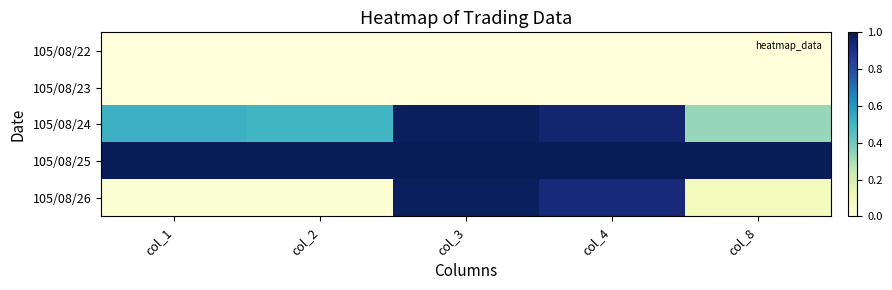

Reading left to right, extract all data points from this chart.

105/08/22: col_1=0.0	col_2=0.0	col_3=0.0	col_4=0.0	col_8=0.0
105/08/23: col_1=0.0	col_2=0.0	col_3=0.0	col_4=0.0	col_8=0.0
105/08/24: col_1=0.5	col_2=0.5	col_3=1.0	col_4=1.0	col_8=0.3
105/08/25: col_1=1.0	col_2=1.0	col_3=1.0	col_4=1.0	col_8=1.0
105/08/26: col_1=0.0	col_2=0.0	col_3=1.0	col_4=0.9	col_8=0.1